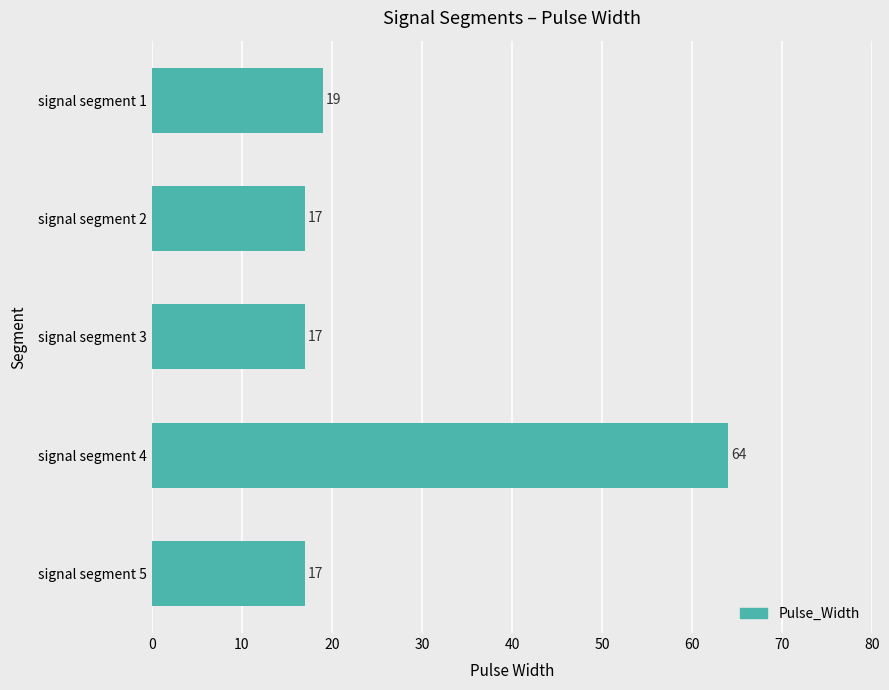

Reading bottom to top, what are all the values shown in this chart?

17	64	17	17	19